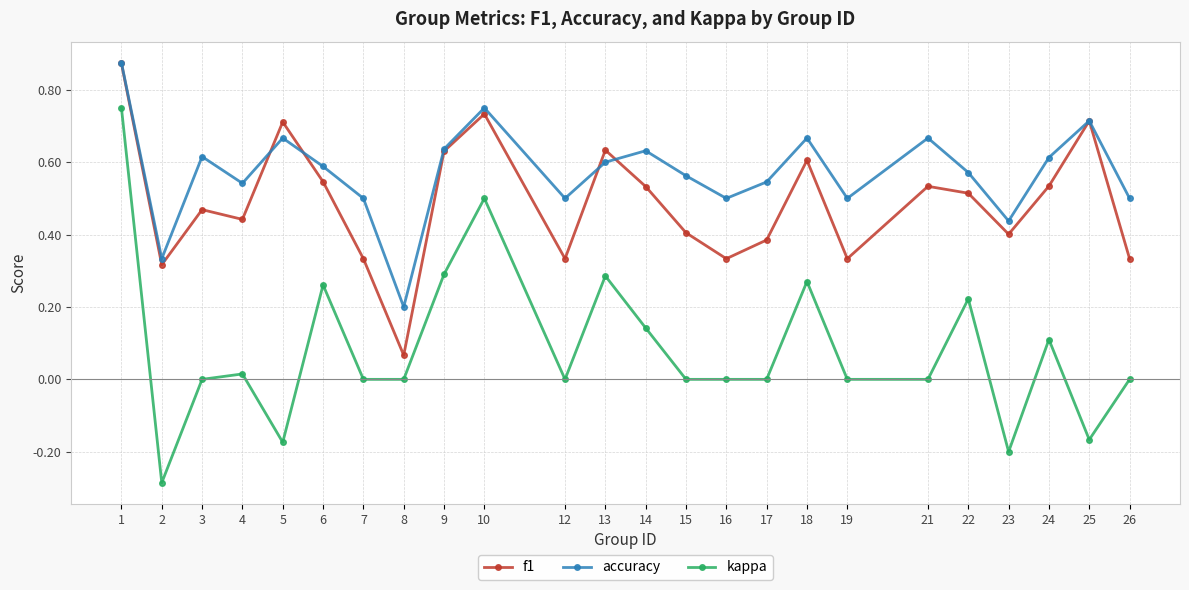

Which series has the largest range (max minus min)?

kappa